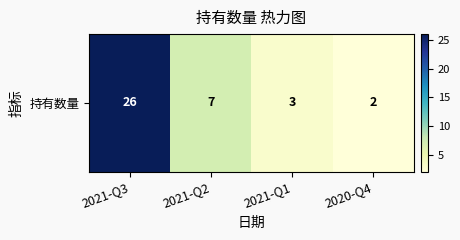

Reading left to right, transcribe all the data shown in this chart.

26	7	3	2